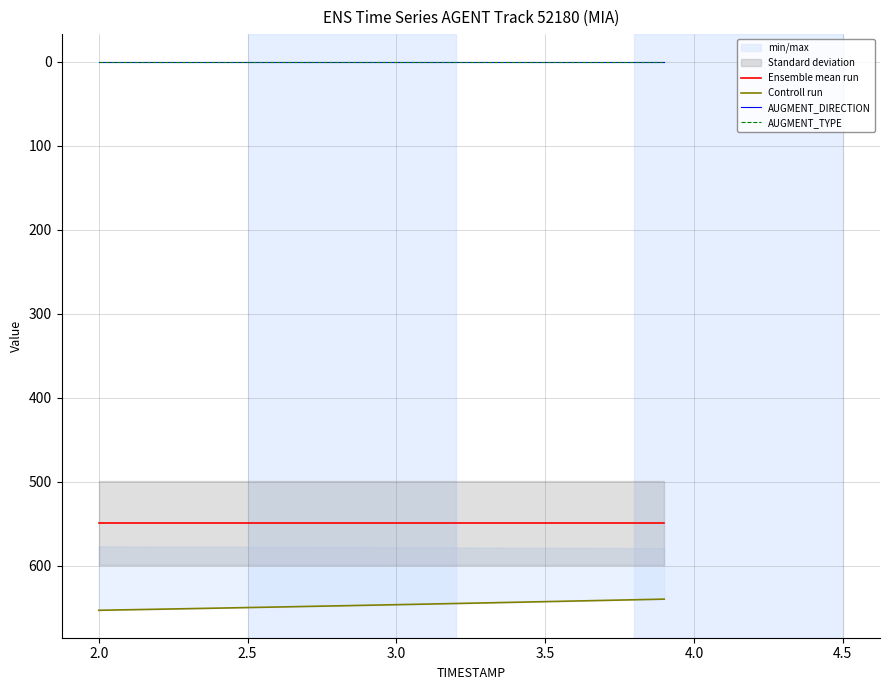

True or false: AUGMENT_TYPE and Ensemble mean run intersect in this chart.

False